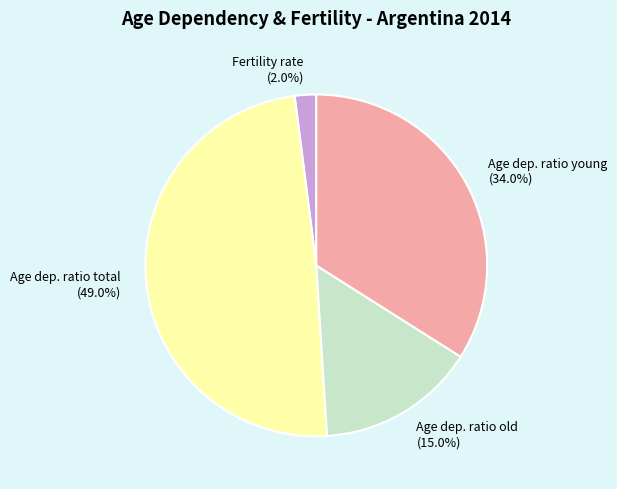

What percentage do Age dep. ratio young and Age dep. ratio old together represent?

49.0%